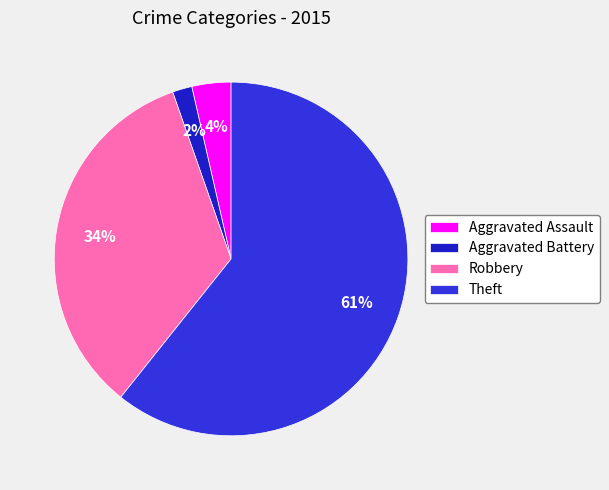

The Aggravated Battery slice represents 2% of the pie. True or false?

True